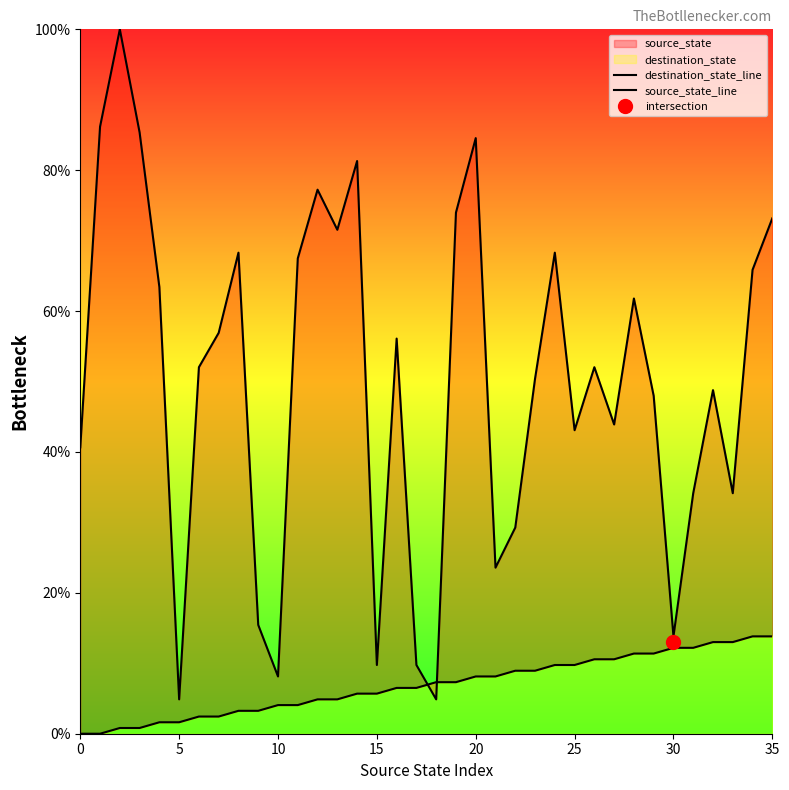

Rank the series by their average value, from highest to lowest.

destination_state_line, source_state_line